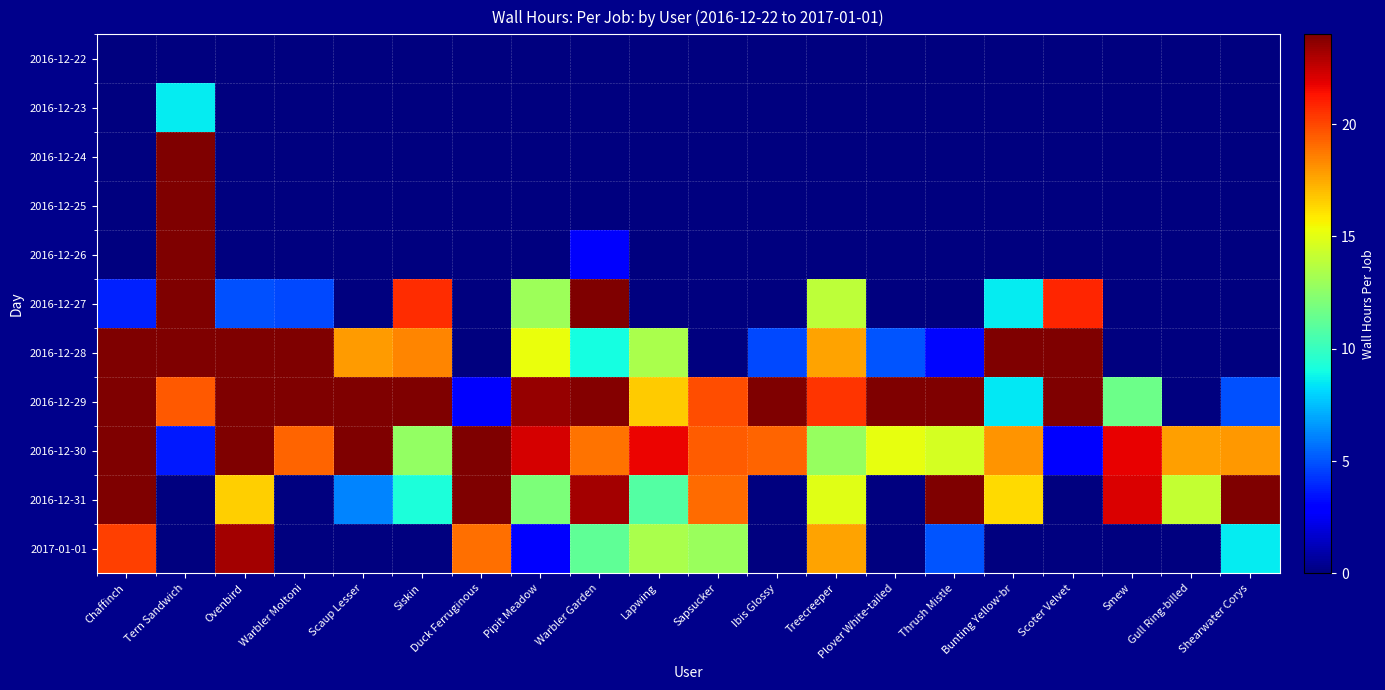

Rank the series by their maximum value, from lowest to highest.

2016-12-22, 2016-12-23, 2017-01-01, 2016-12-24, 2016-12-25, 2016-12-26, 2016-12-27, 2016-12-28, 2016-12-29, 2016-12-30, 2016-12-31